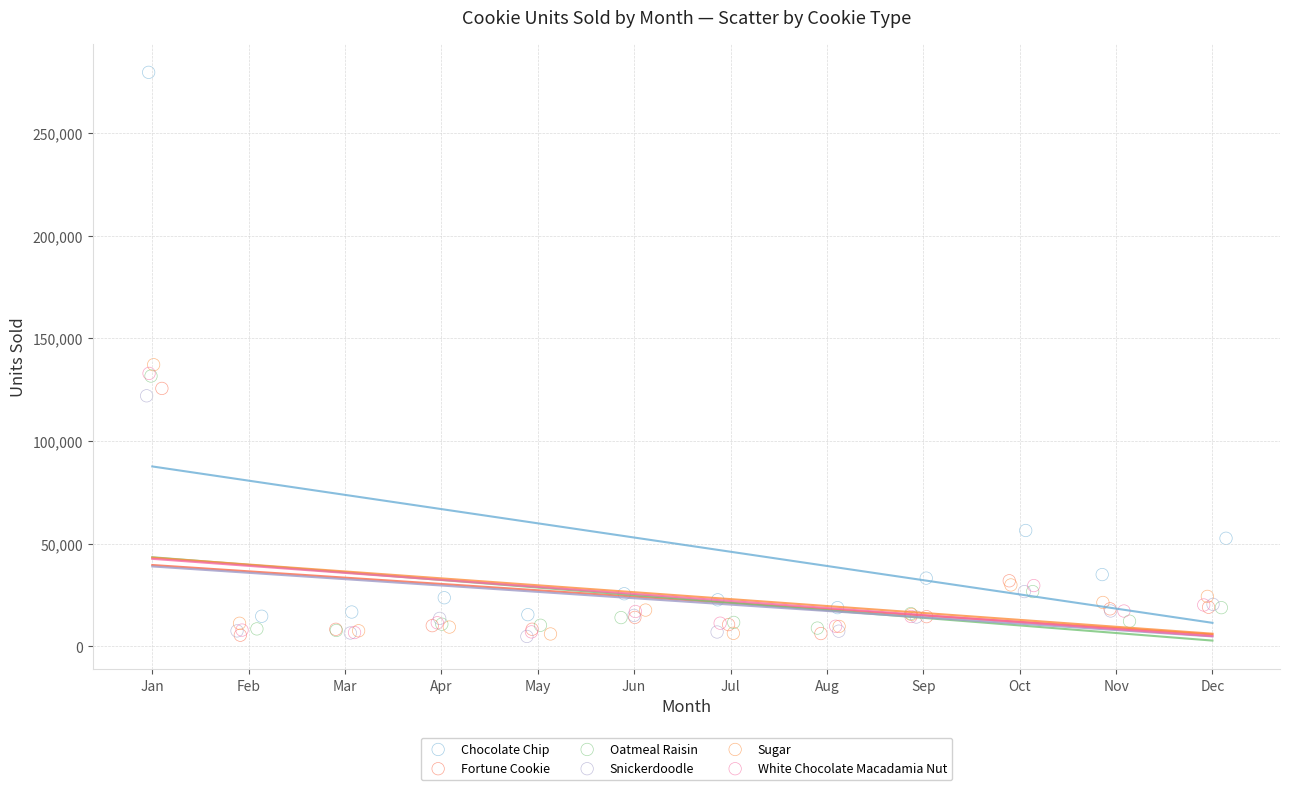

Which series has the largest Y range (max minus min)?

Chocolate Chip